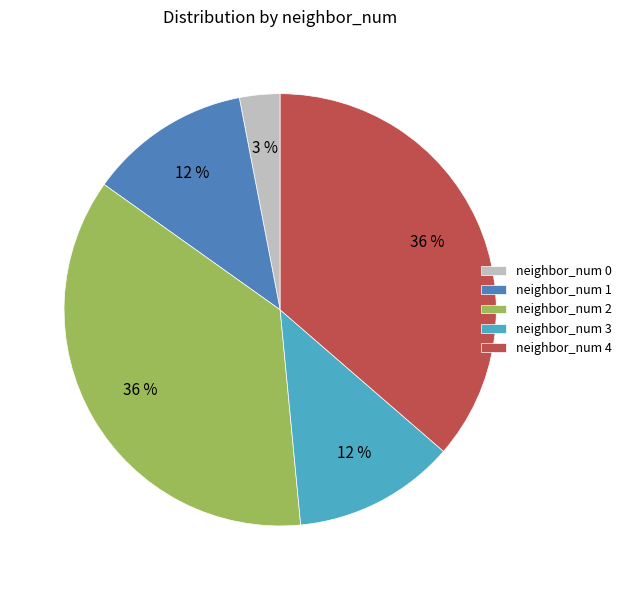

Which slice is the smallest?

neighbor_num 0